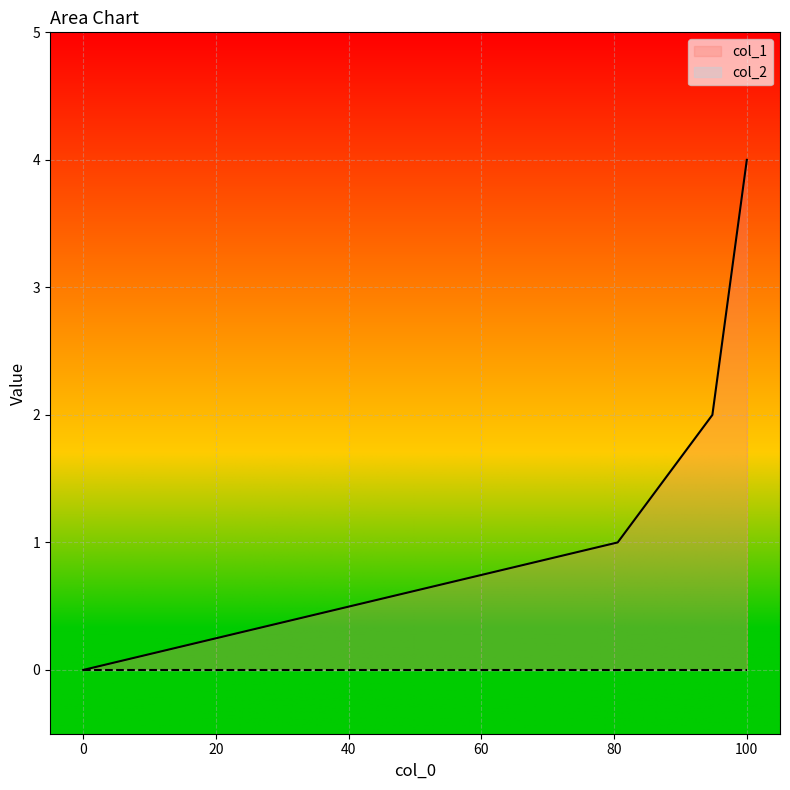

What is the maximum value shown in the chart?

4